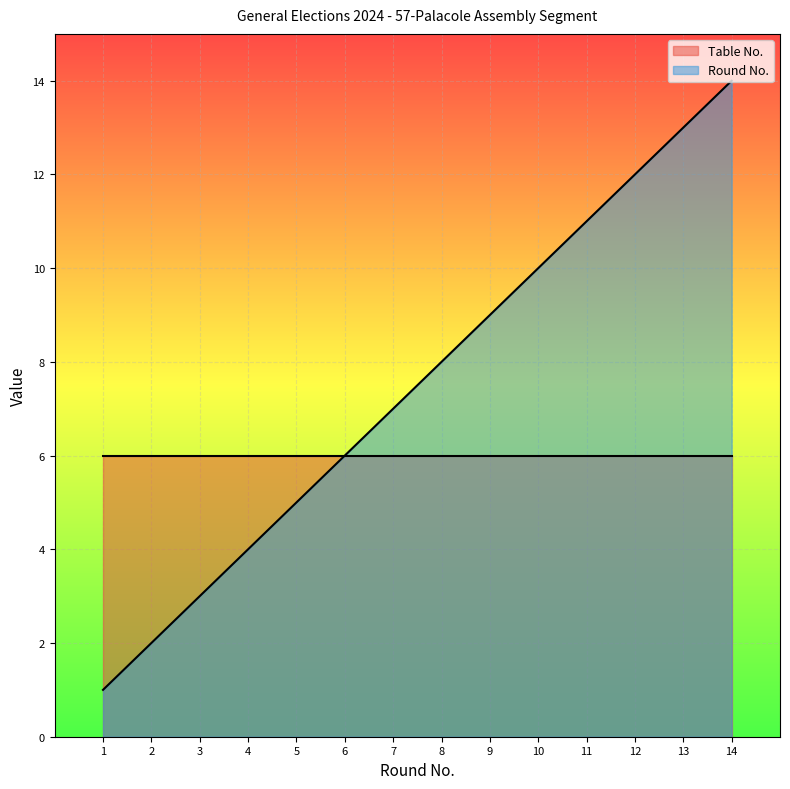

Is the value of Table No. at 2 greater than the value of Round No. at 8?

No